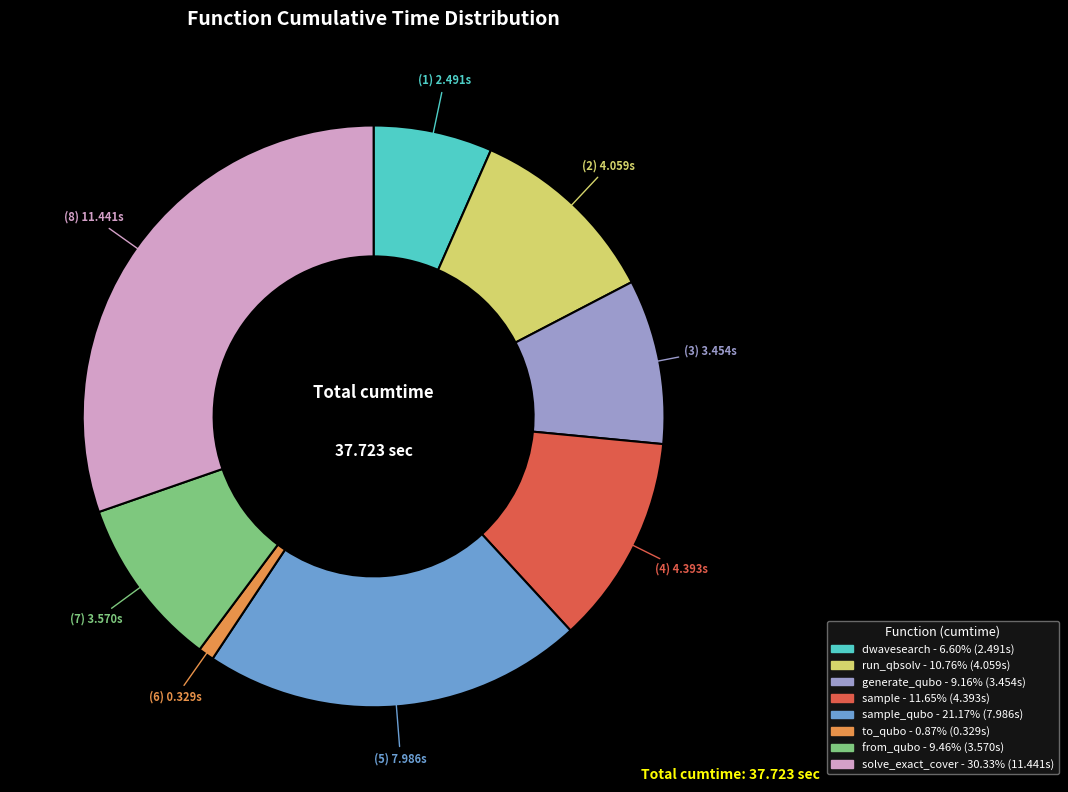

Is there a majority slice in this chart?

No